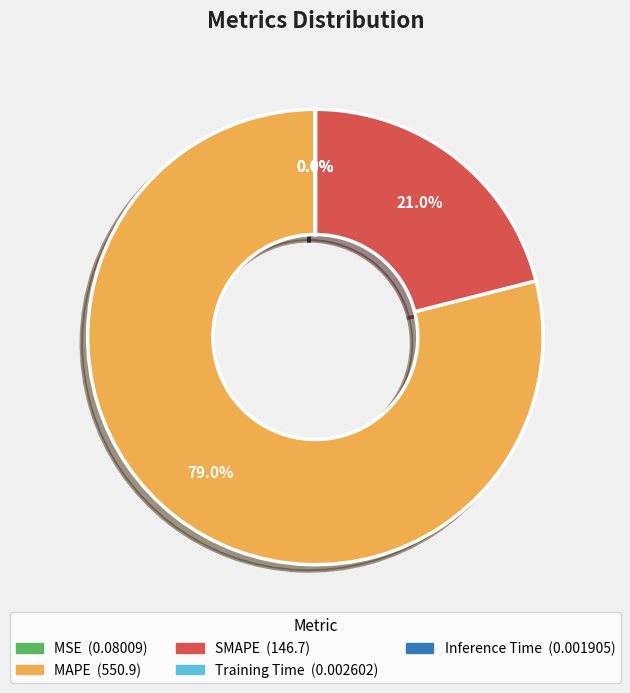

Is there a majority slice in this chart?

Yes